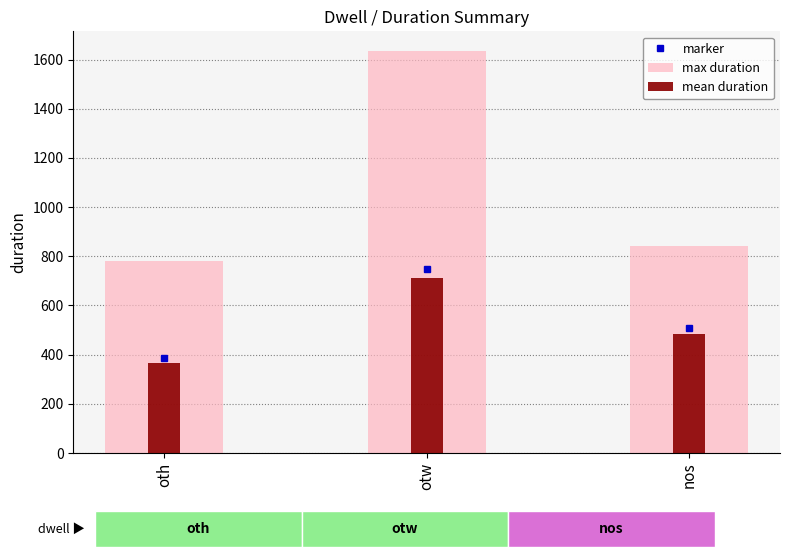

At which category is the sum across all series the highest?

otw